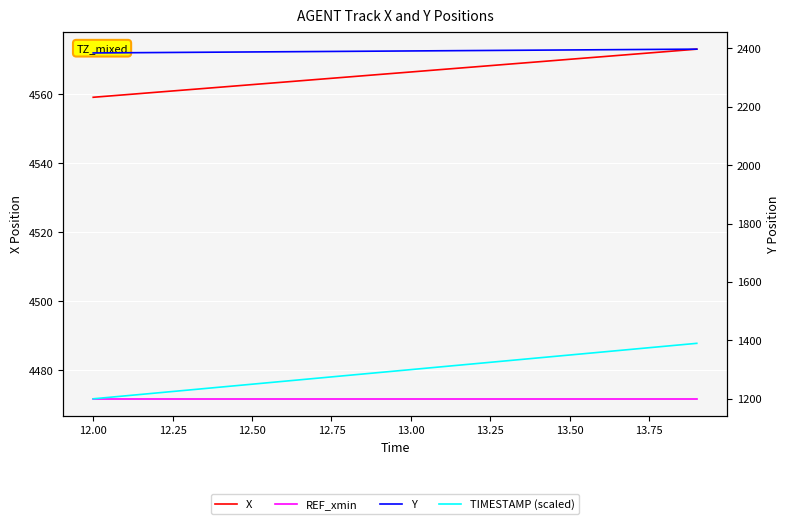

True or false: Y and TIMESTAMP (scaled) cross at least once.

False